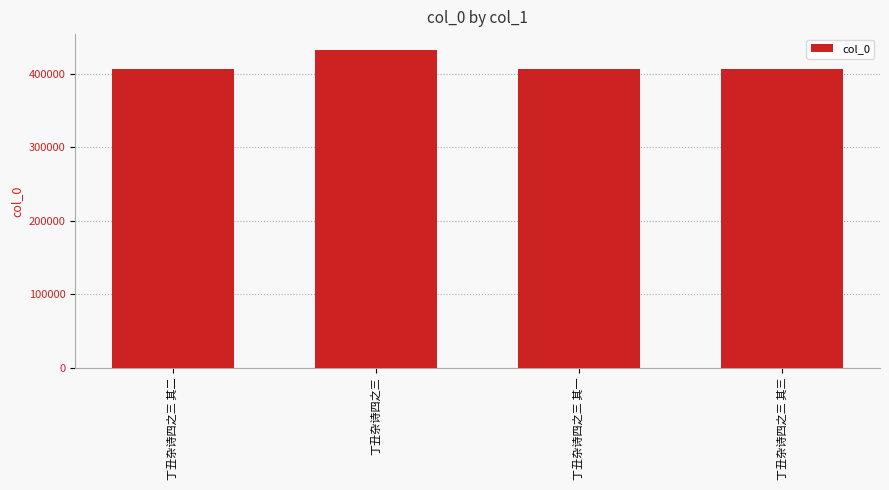

What is the maximum value shown in the chart?

432689